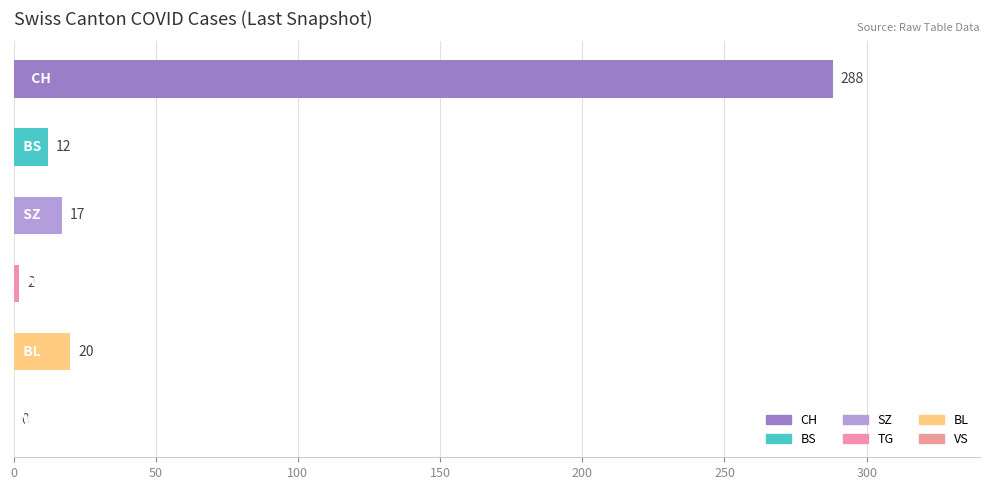

What is the maximum value shown in the chart?

288